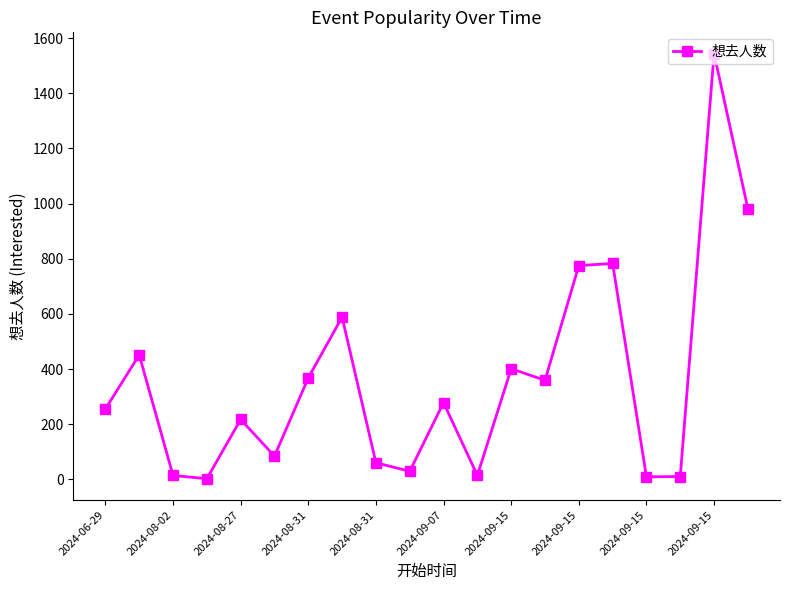

How many points are lower than both their immediate neighbors (excluding endpoints)?

6